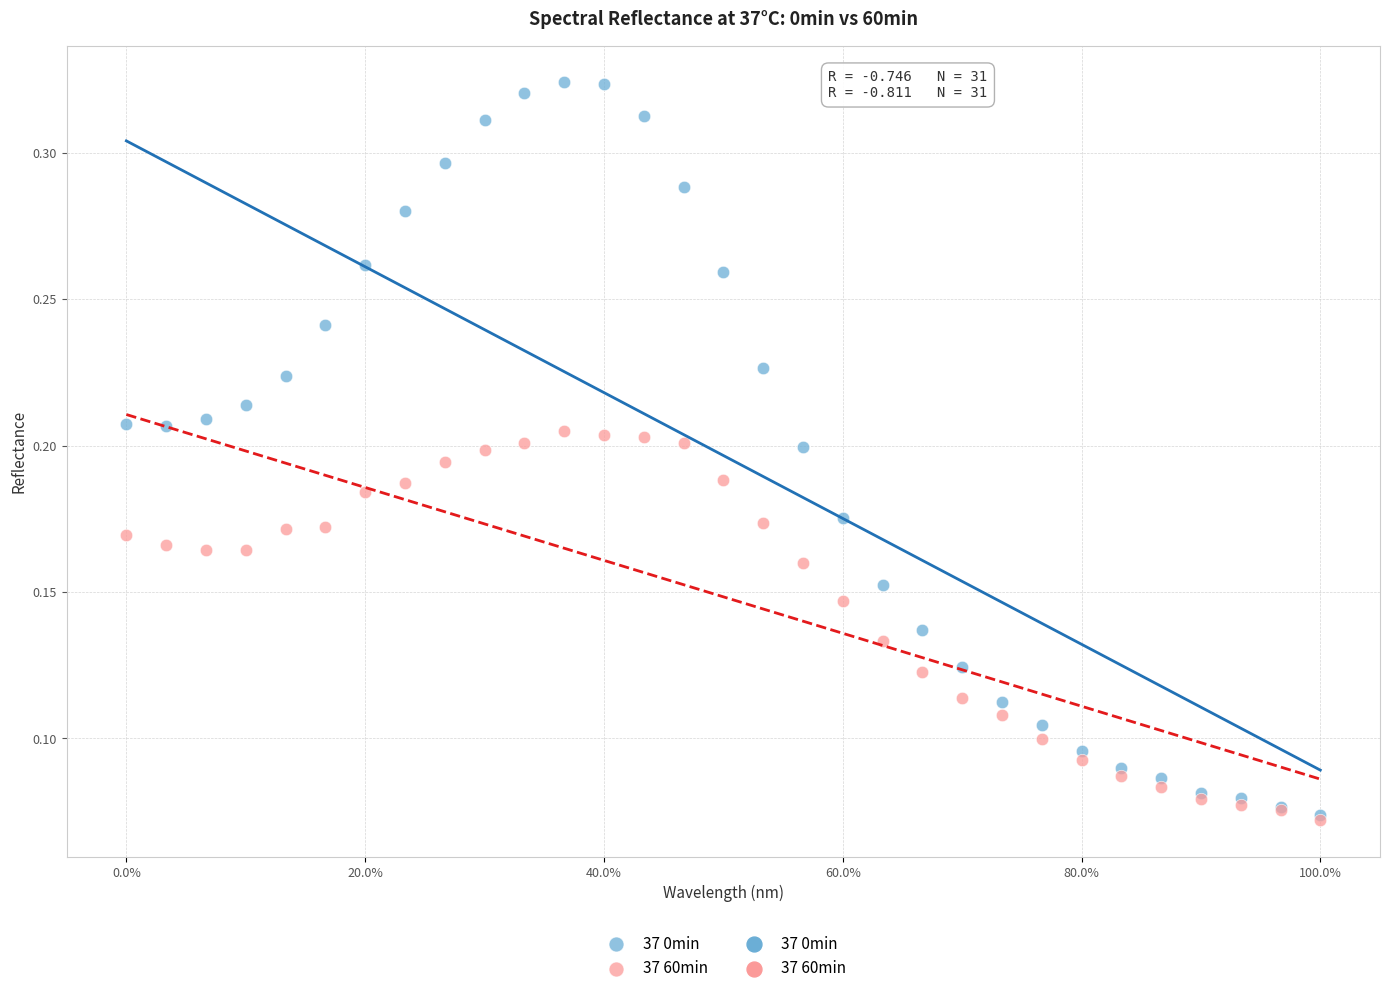

Which series has the largest Y range (max minus min)?

37 0min